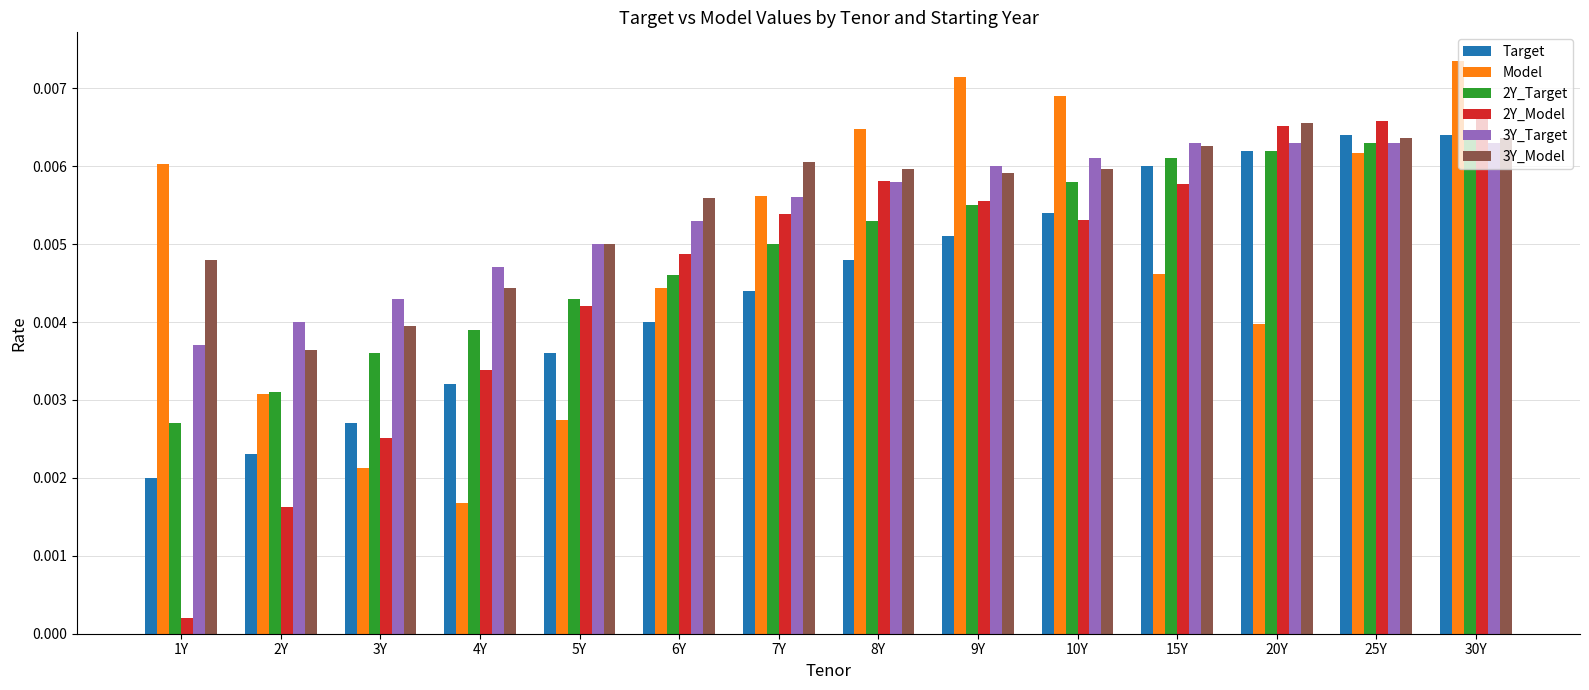

Count the Target values in the range 0 to 1.

14